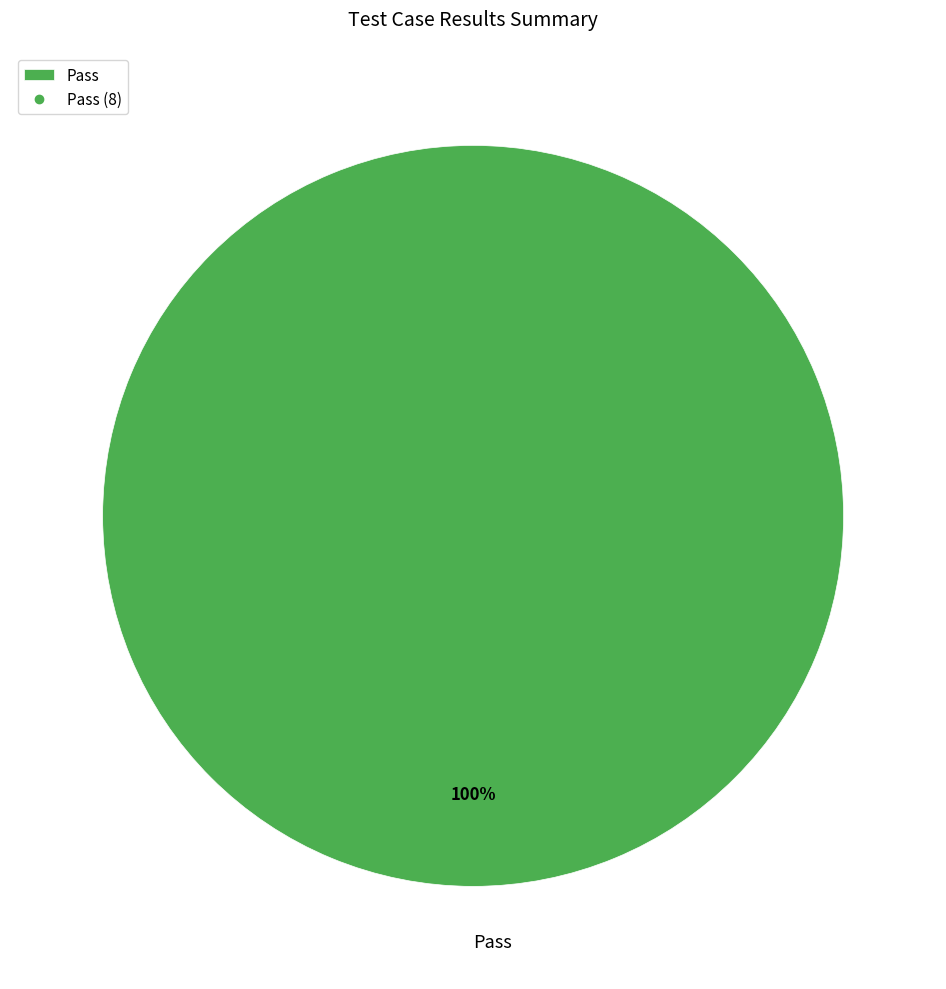

What is the majority slice?

Pass